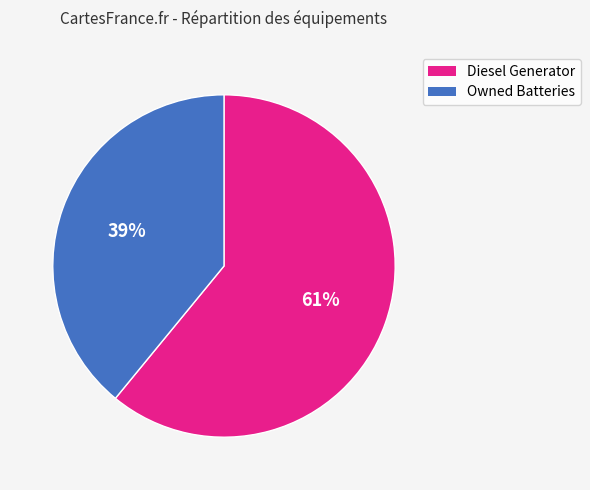

Does any single category account for the majority?

Yes